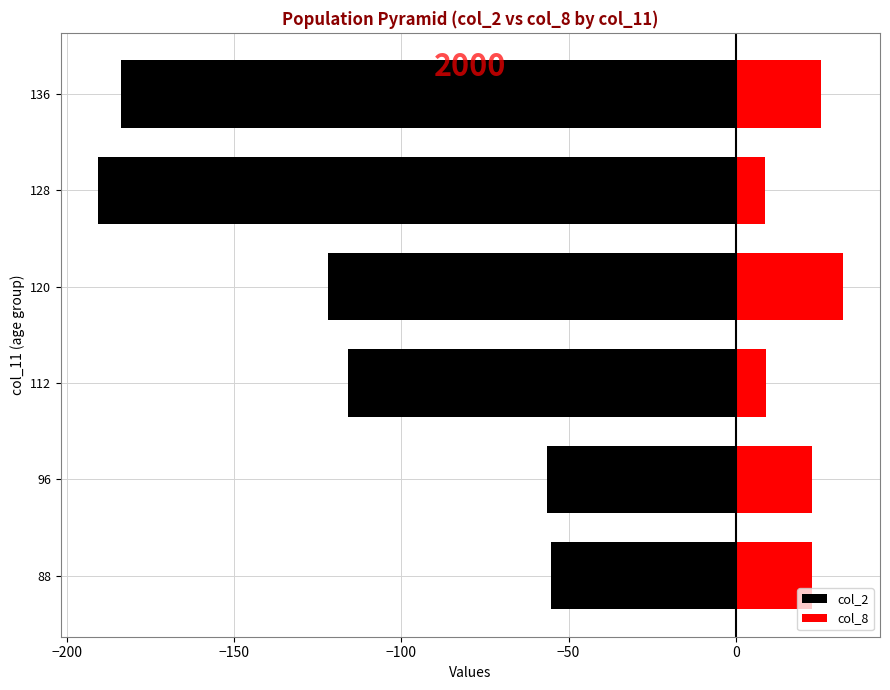

What is the difference between the maximum and second lowest values in the col_2 series?

128.7